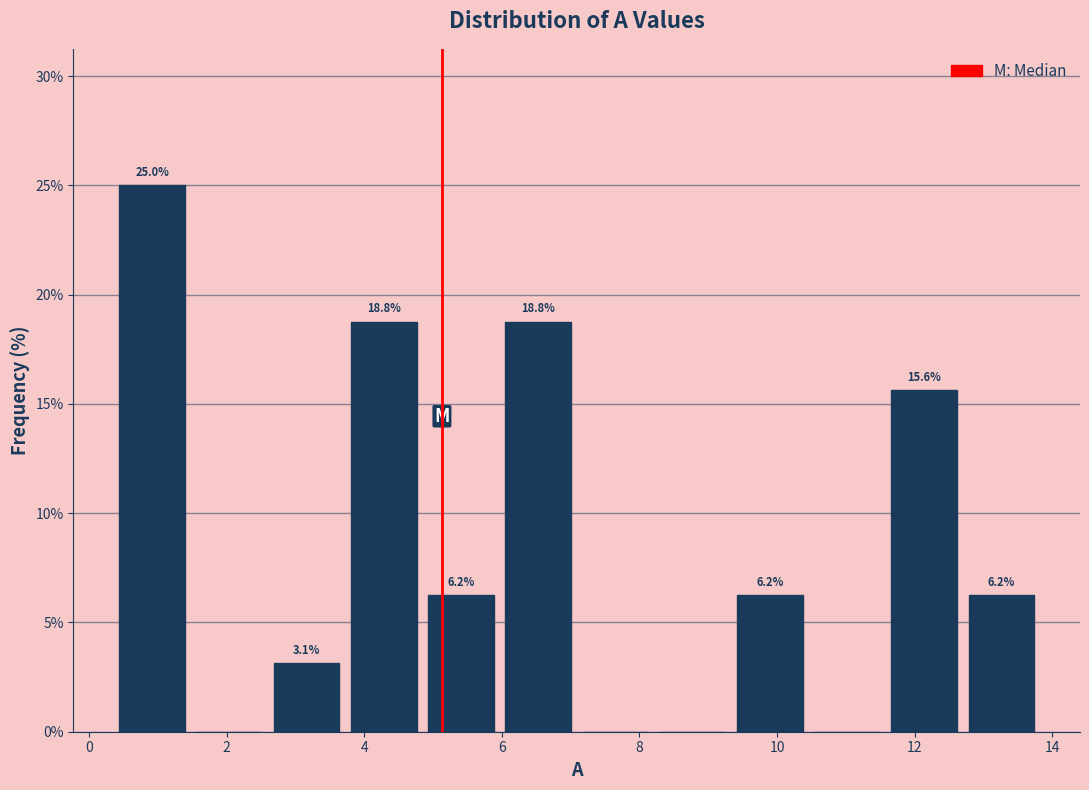

Over which range of the x-axis is the bar tallest?

0.4 to 1.4